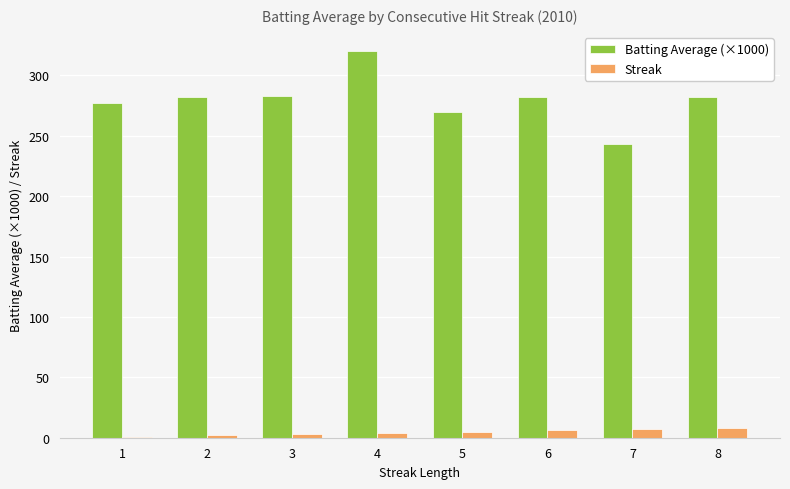

Is it true that Batting Average (×1000) equals 283 at 3?

True